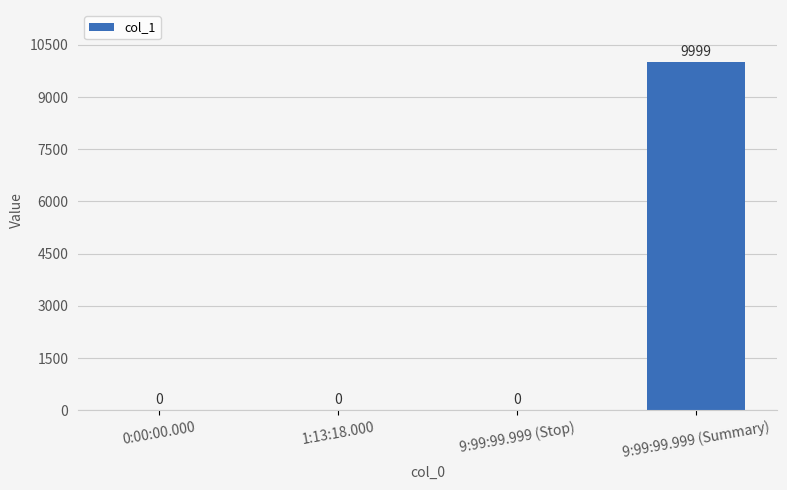

At which category does the chart reach its peak across all series?

9:99:99.999 (Summary)